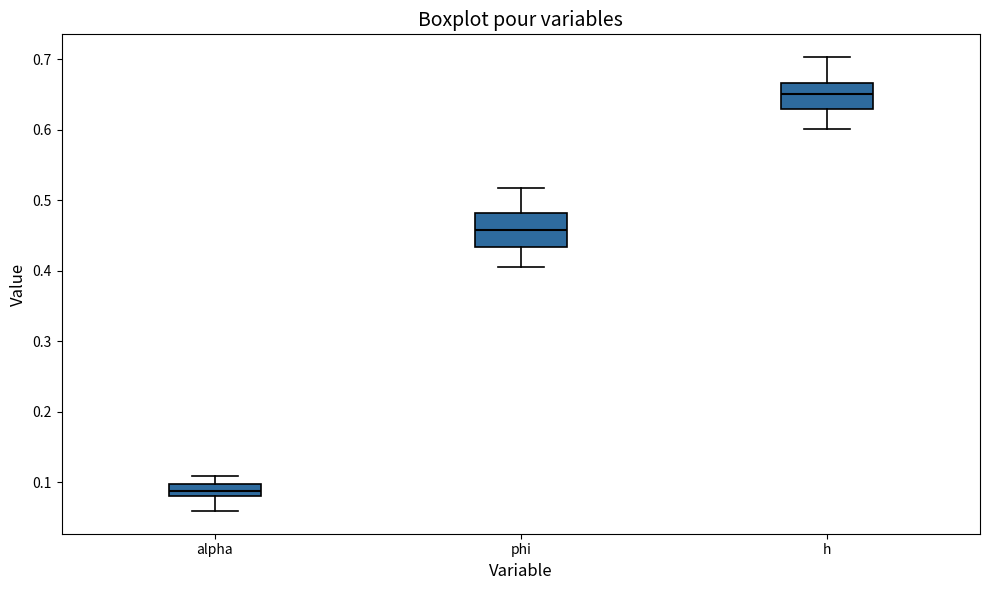

Which box is the tallest, from its lower edge to its upper edge?

phi